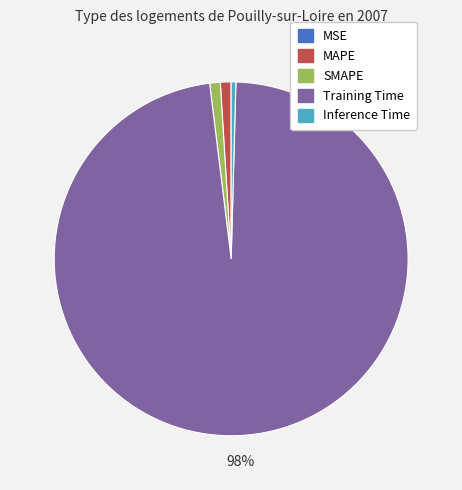

To the nearest percent, what is the average slice percentage?

20%